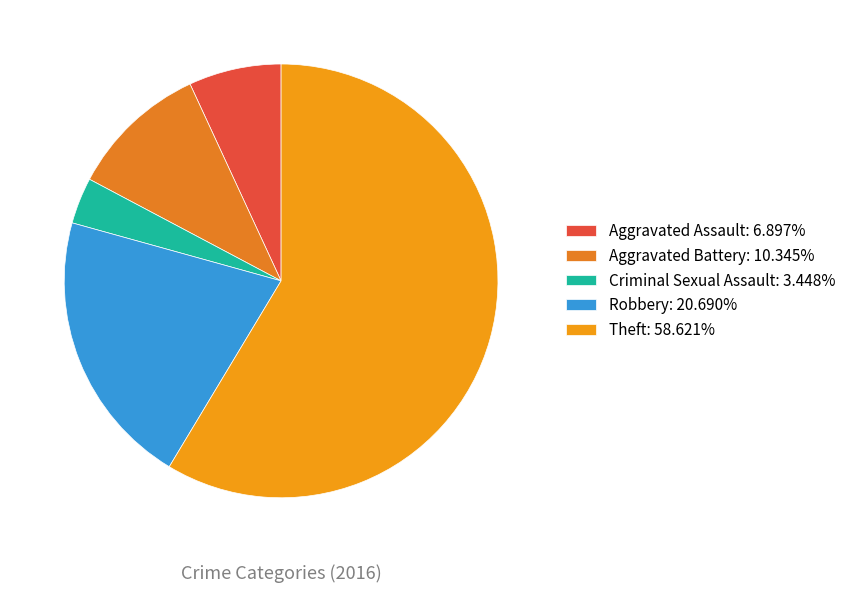

To the nearest percent, what is the average slice percentage?

20%